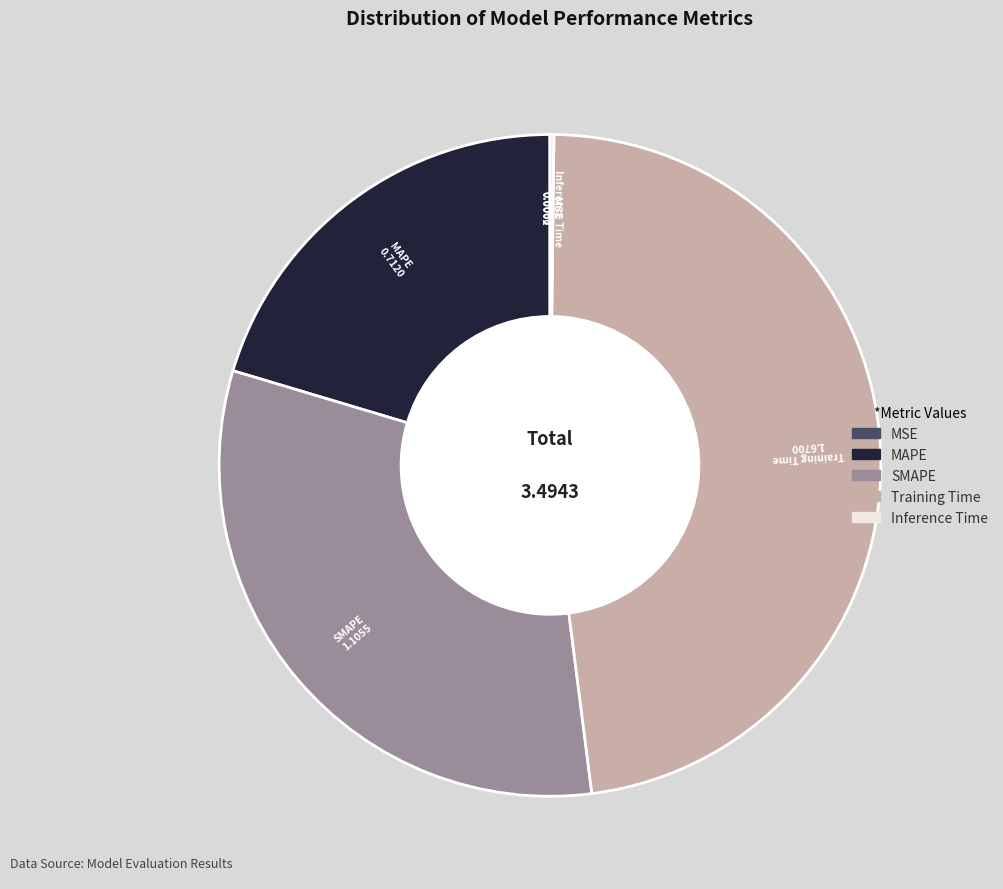

Is it true that SMAPE is 32% of the pie?

True